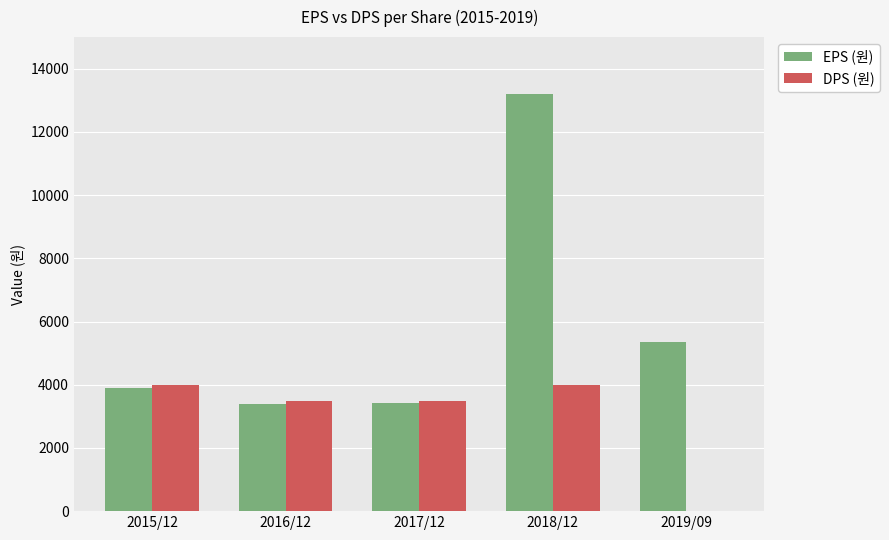

True or false: DPS (원) has a value of 5171 at 2016/12.

False